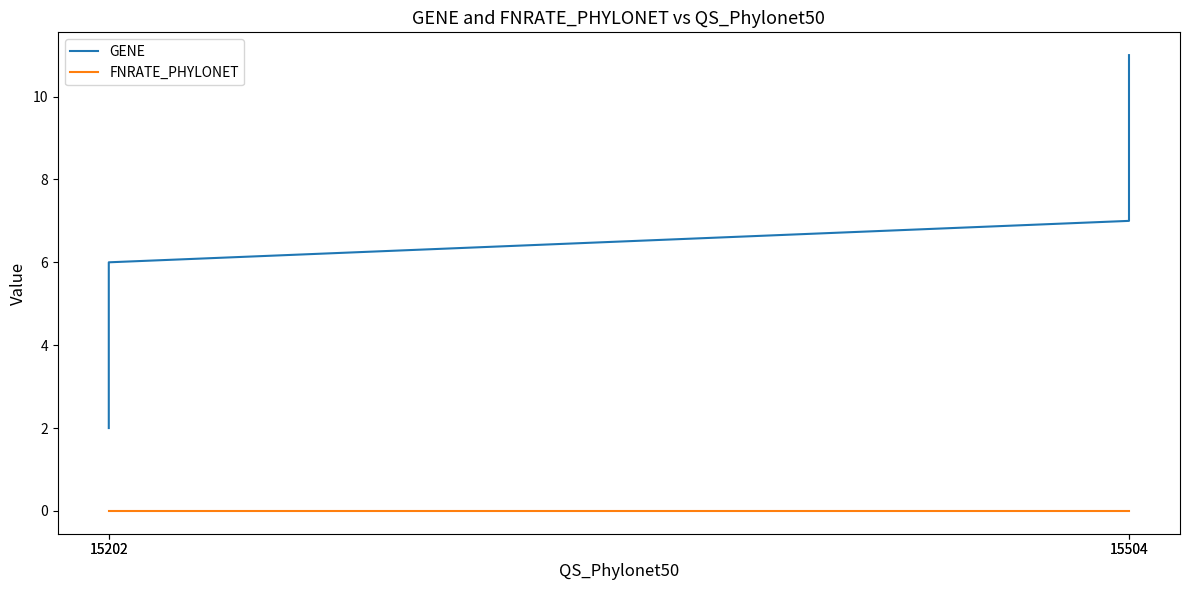

Reading left to right, extract all data points from this chart.

GENE: 2	6	7	11
FNRATE_PHYLONET: 0	0	0	0